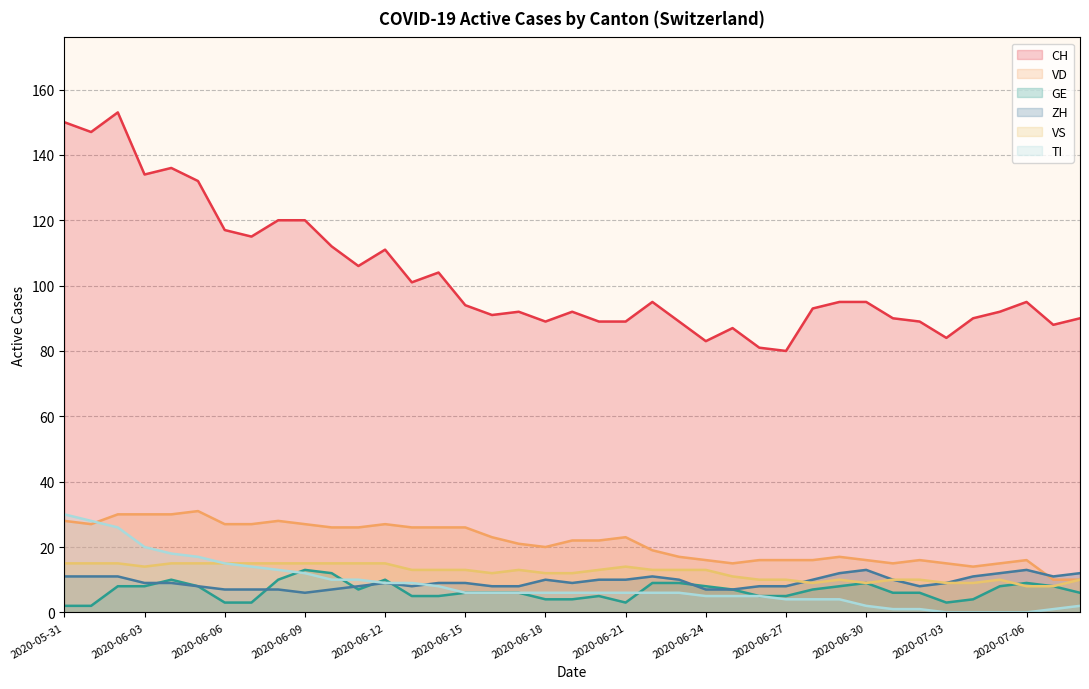

What is the label of the 38th point from the right?

2020-06-01